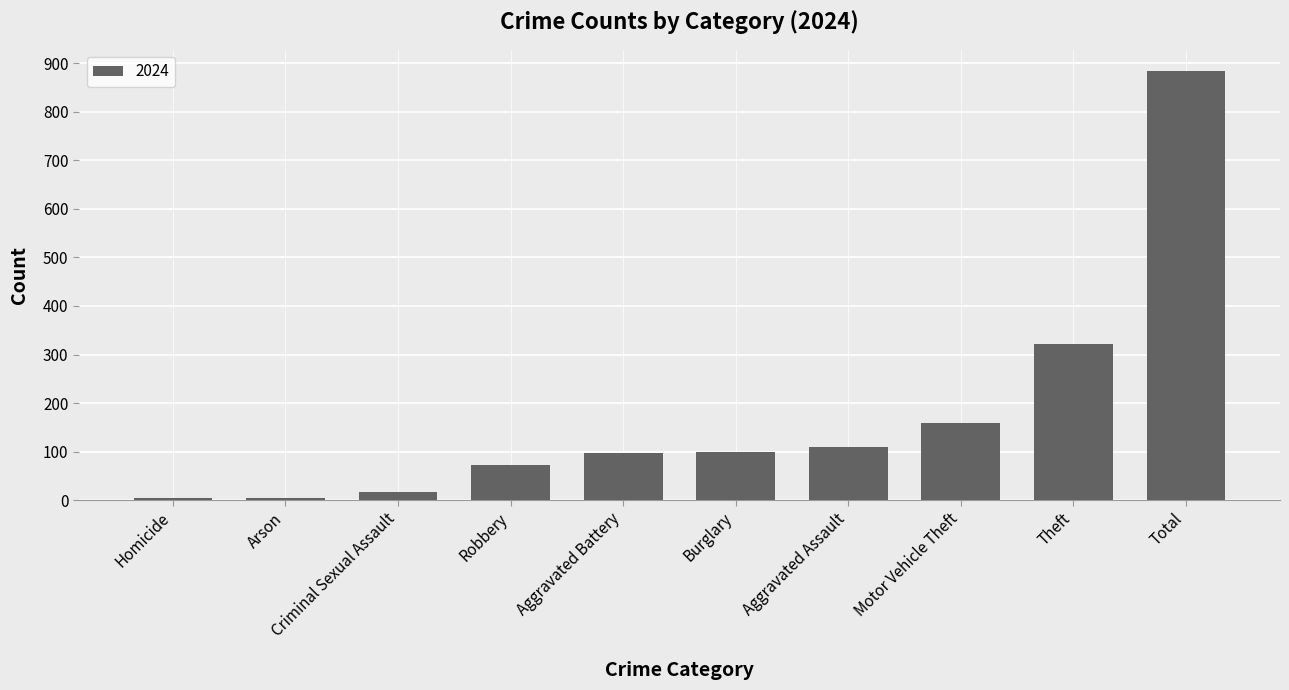

Between Criminal Sexual Assault and Motor Vehicle Theft, which is larger?

Motor Vehicle Theft